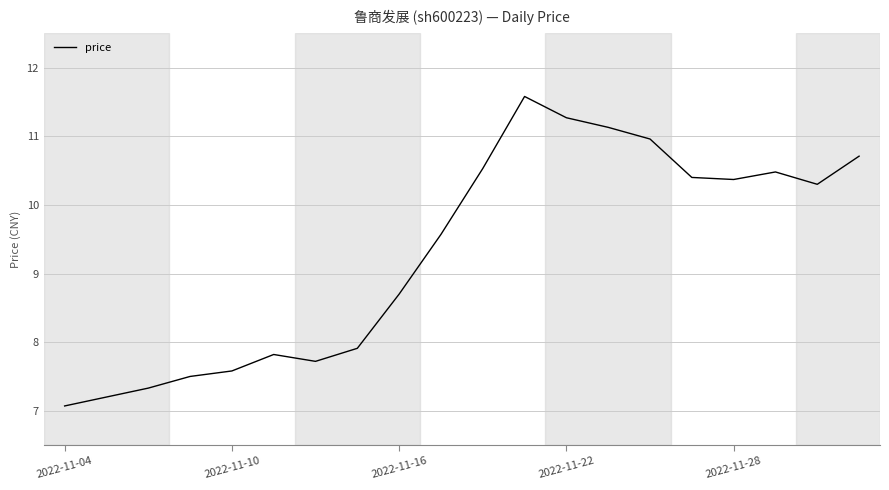

What is the minimum value shown in the chart?

7.1